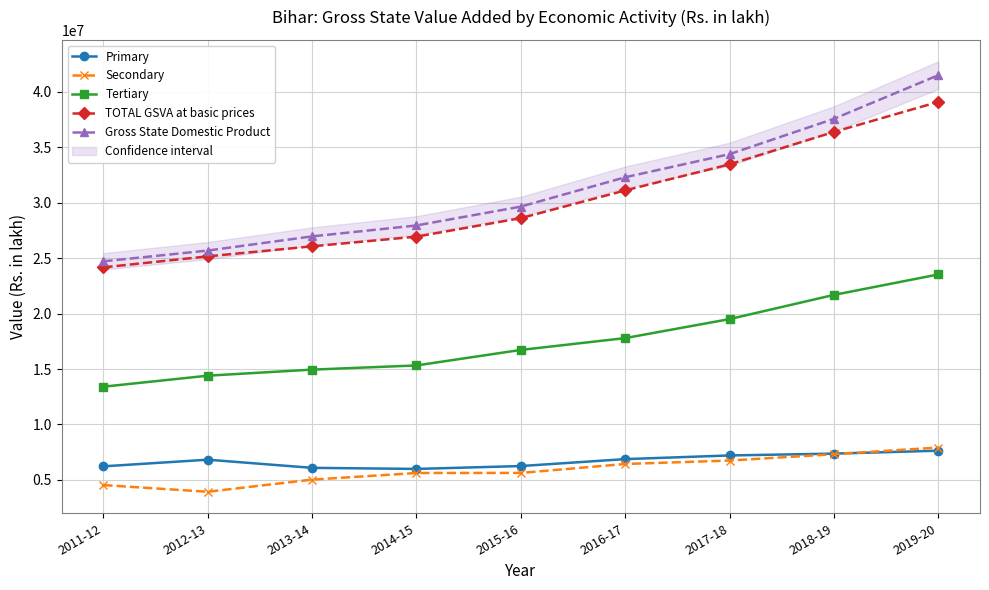

What is the label of the 8th point from the left?

2018-19